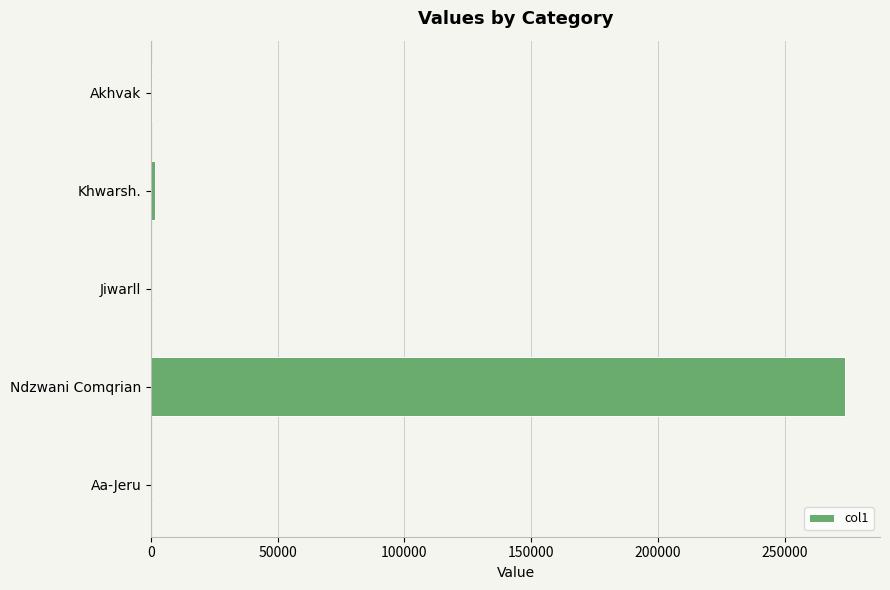

What is the sum of all values?

275837.1